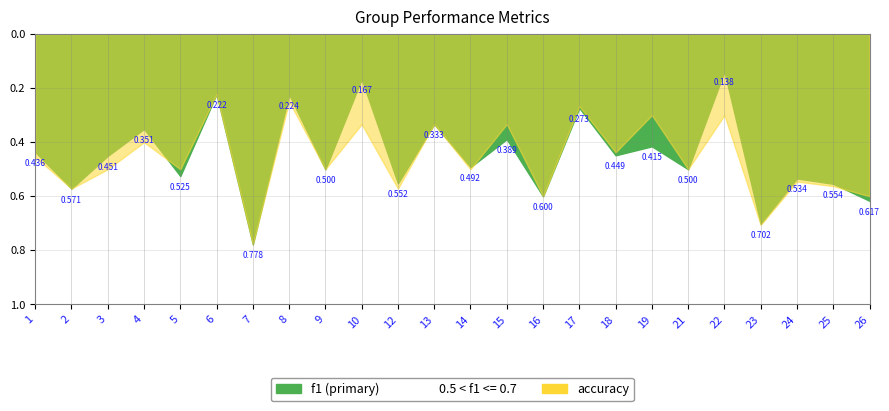

Which series has the largest range (max minus min)?

f1